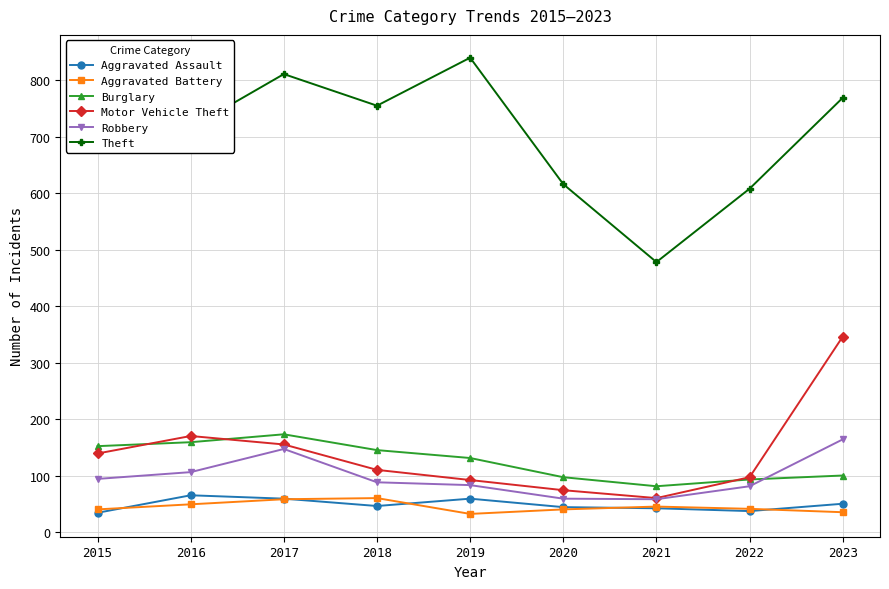

Between 2018 and 2021, which series saw the biggest shift?

Theft